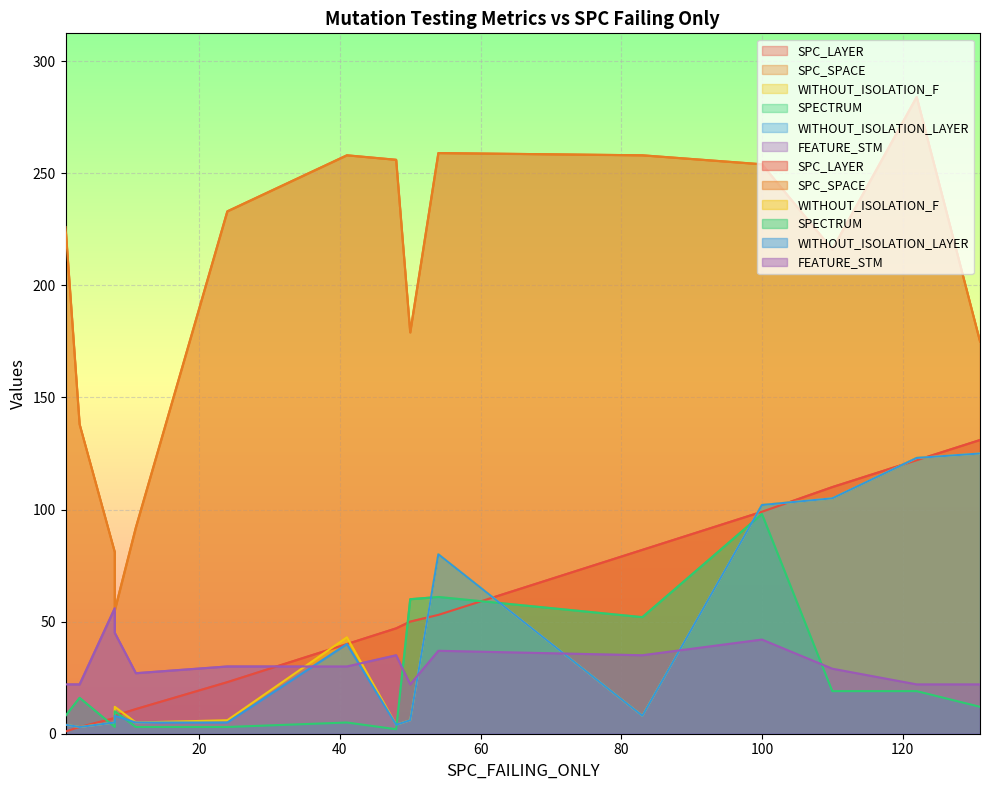

What is the sum of the FEATURE_STM values at 11 and 4?

66